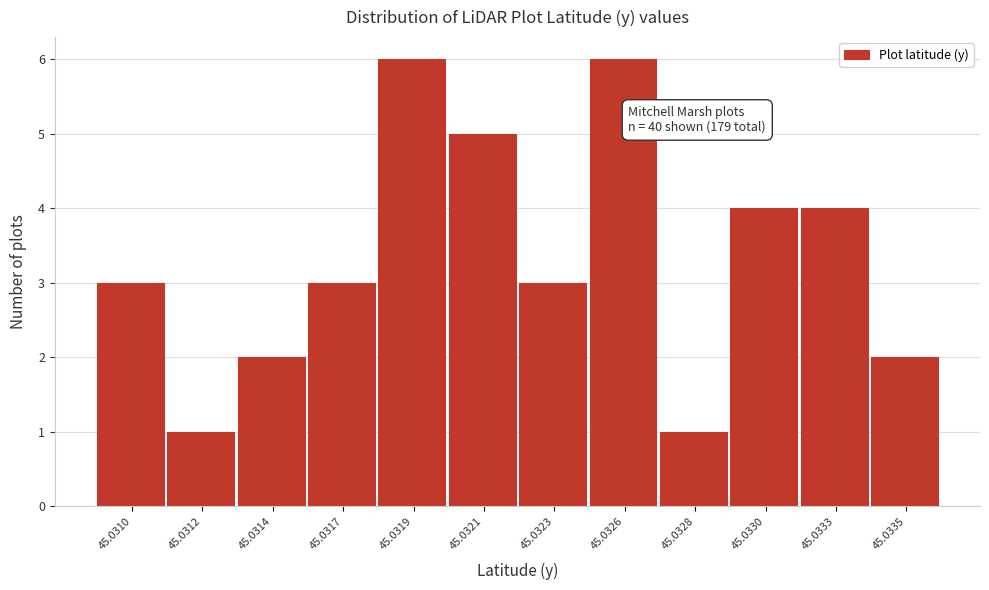

Reading left to right, list all the values displayed in this chart.

3	1	2	3	6	5	3	6	1	4	4	2